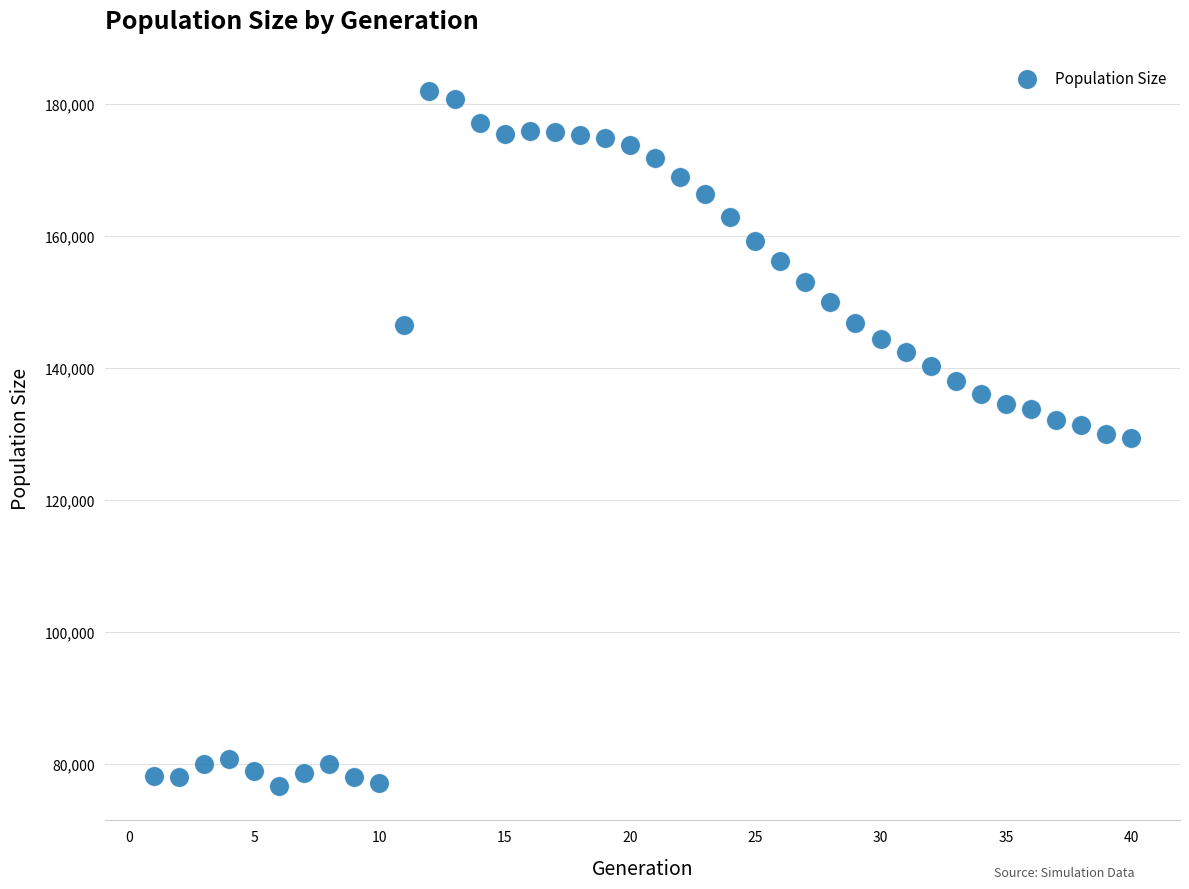

What is the range of X values (max minus min)?

39